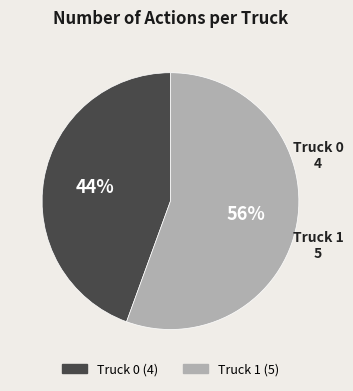

Is the sum of Truck 0 and Truck 1 greater than half?

Yes